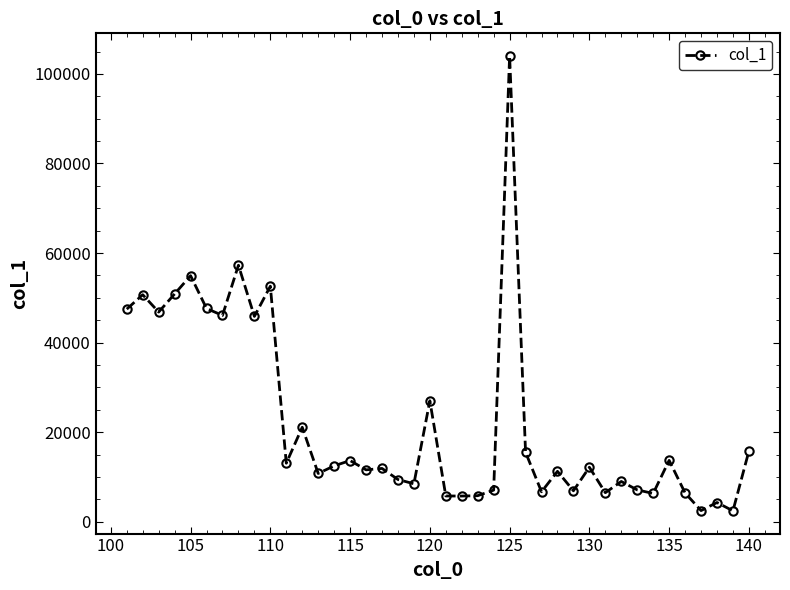

True or false: the data has more than 2 interior local peaks.

True